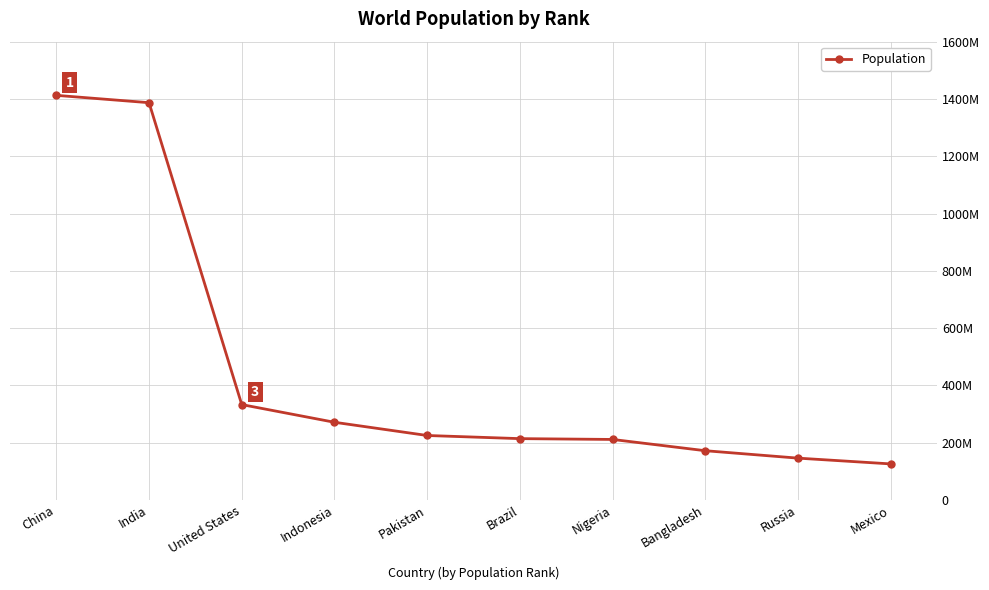

Rank the categories by value from lowest to highest.

Mexico, Russia, Bangladesh, Nigeria, Brazil, Pakistan, Indonesia, United States, India, China